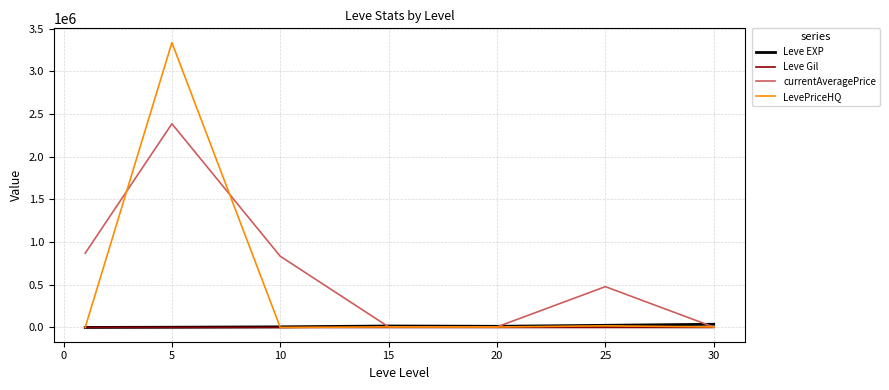

What is the value of the Leve Gil point at the 5th from the left?

220.8